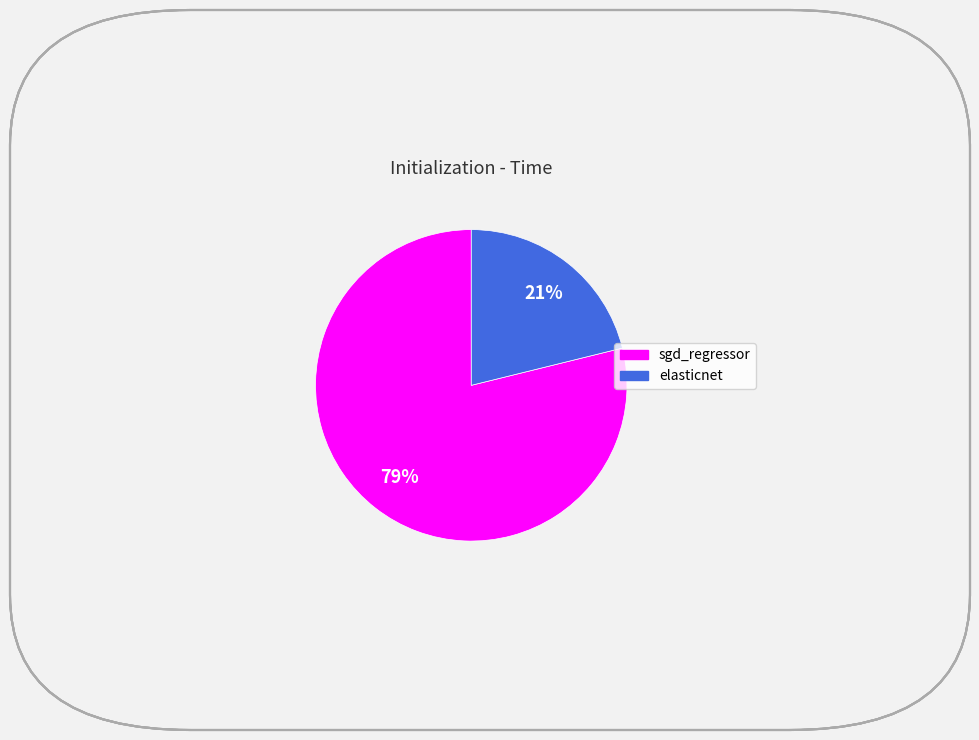

How many segments does this pie chart have?

2